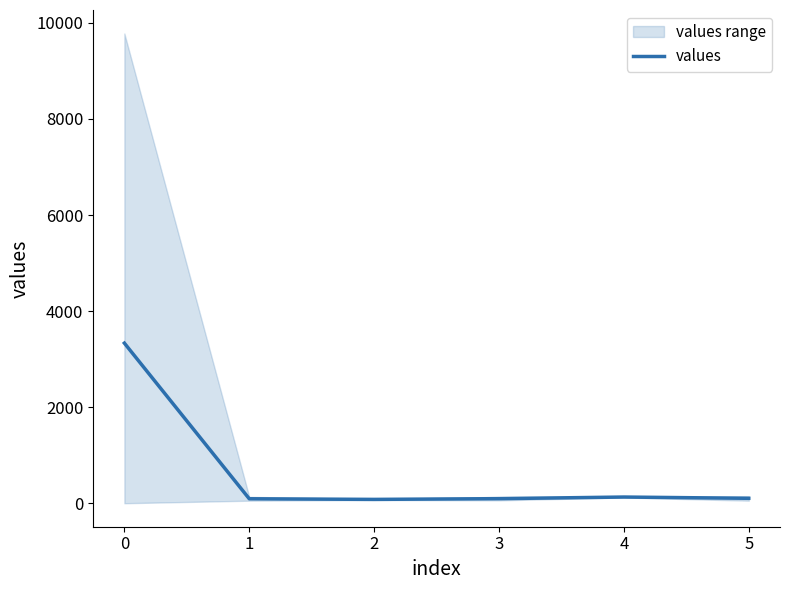

What is the value of the 1st point from the left?

3333.0